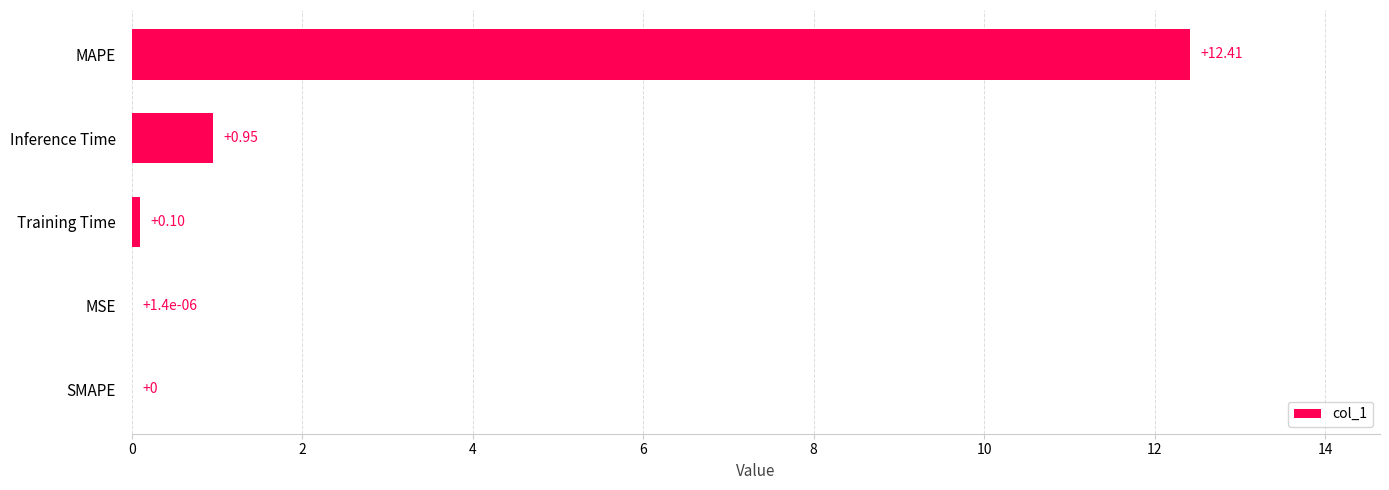

What is the sum of all values?

13.5